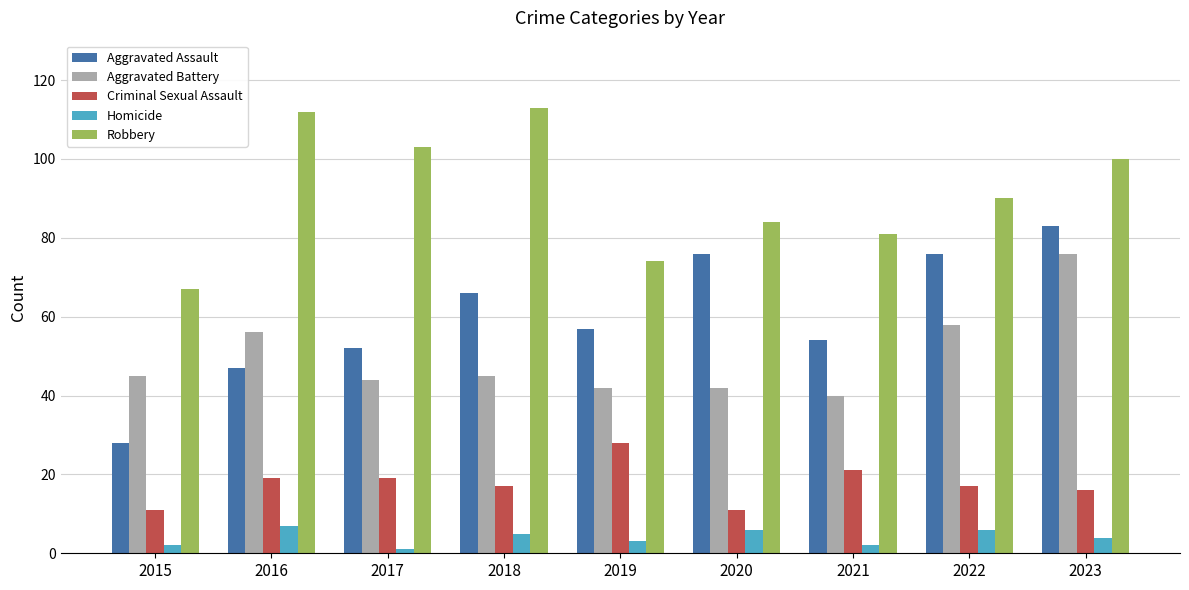

Reading left to right, transcribe all the data shown in this chart.

Aggravated Assault: 28	47	52	66	57	76	54	76	83
Aggravated Battery: 45	56	44	45	42	42	40	58	76
Criminal Sexual Assault: 11	19	19	17	28	11	21	17	16
Homicide: 2	7	1	5	3	6	2	6	4
Robbery: 67	112	103	113	74	84	81	90	100